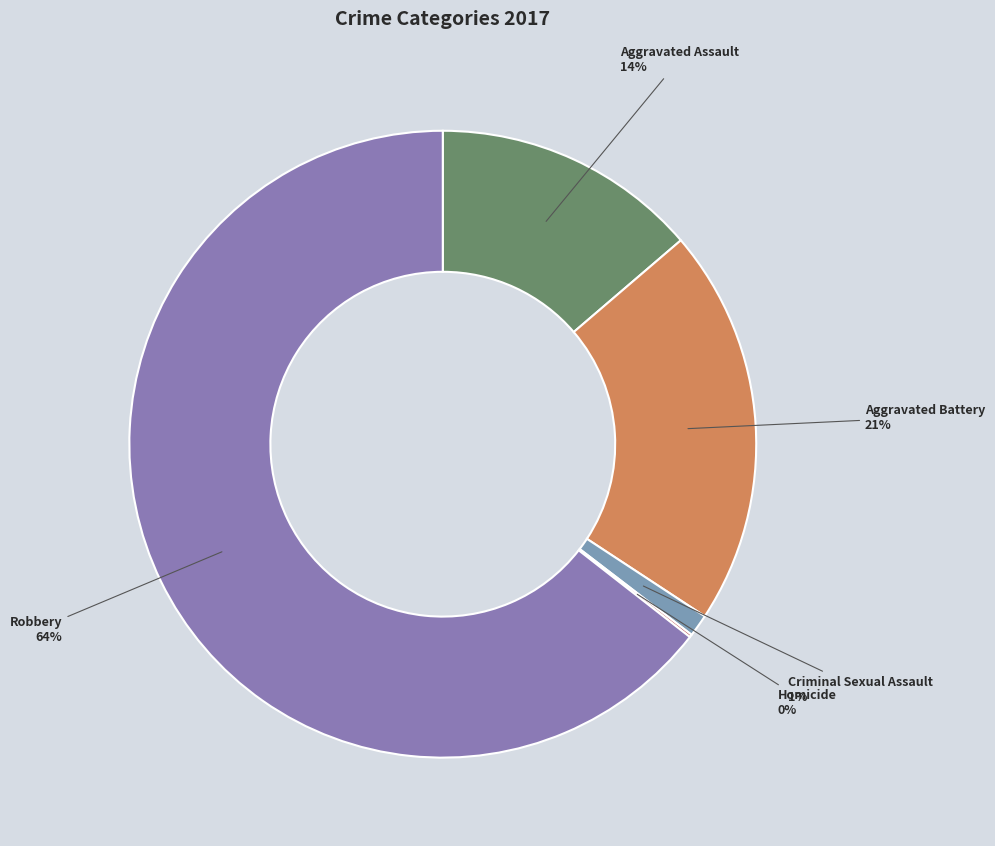

Is it true that Aggravated Battery is 12% of the pie?

False